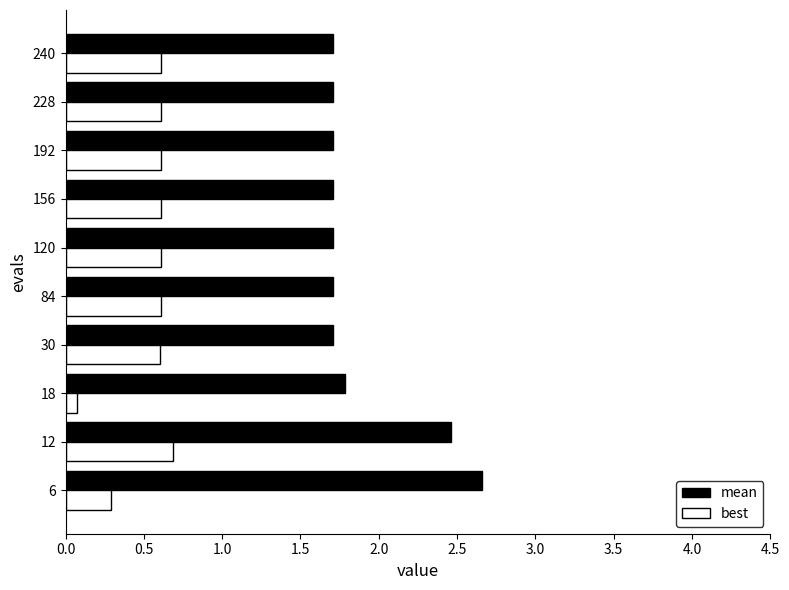

Which series has the widest spread of values?

mean